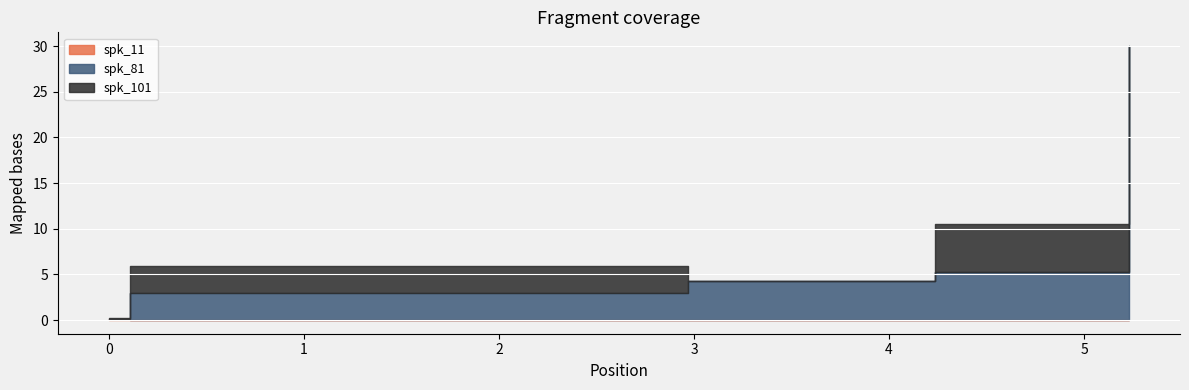

What is the difference between the spk_101 values at 2.97 and 0.0?

0.1